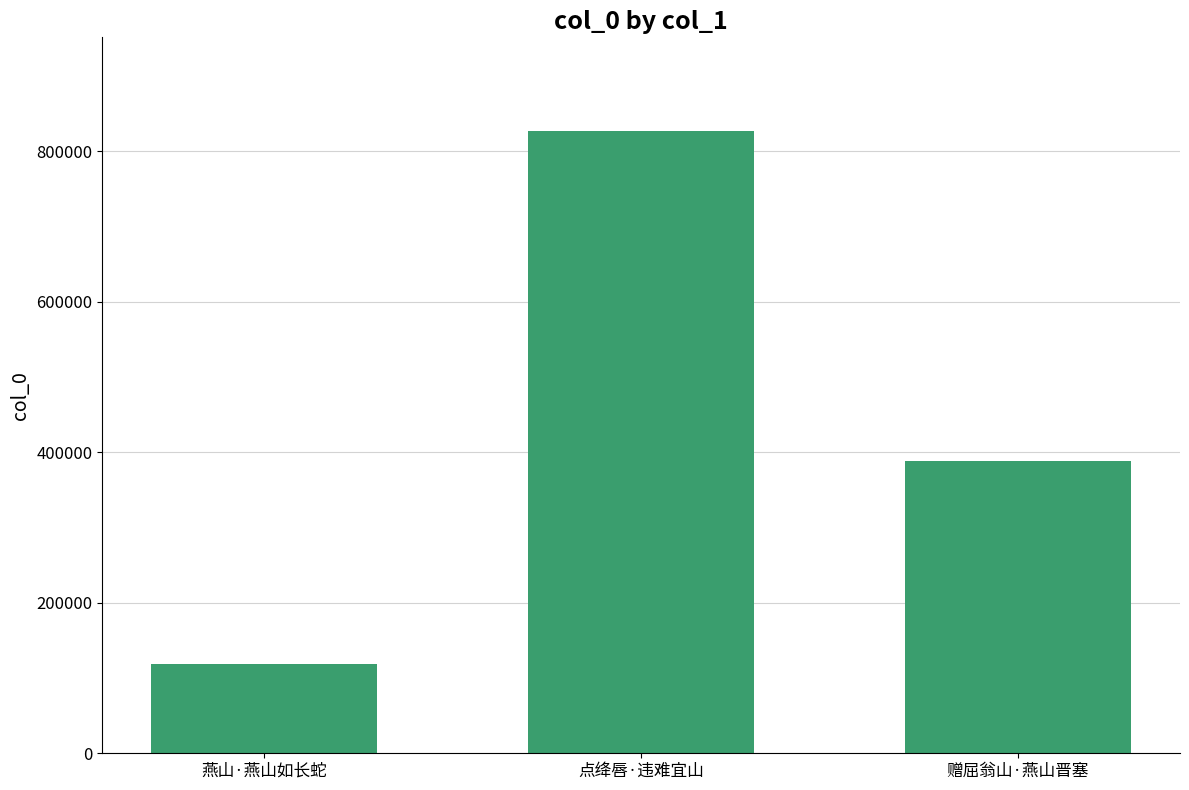

What is the difference between the maximum and minimum values?

708998